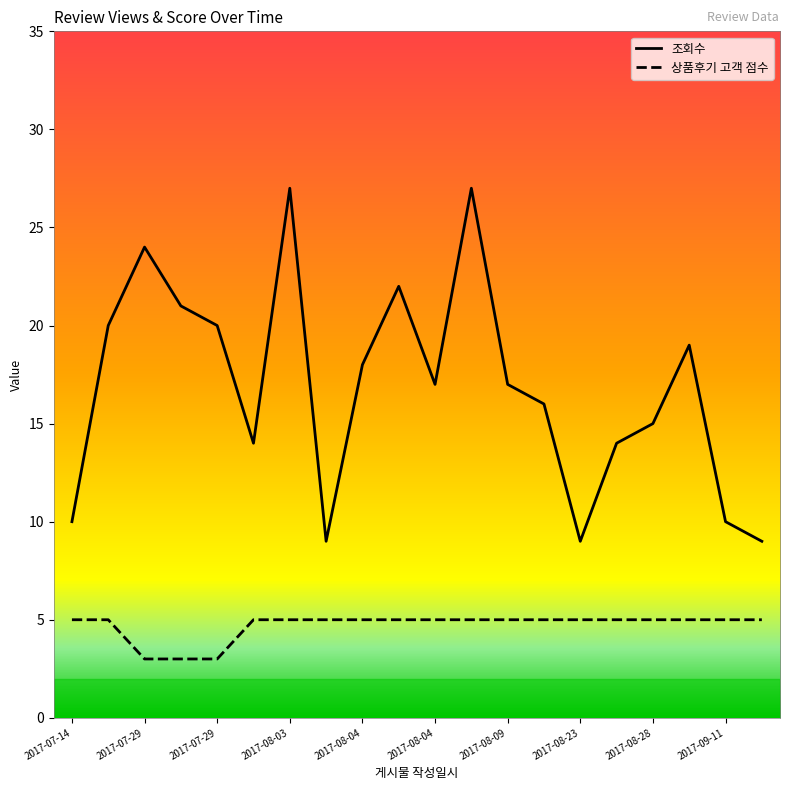

Reading right to left, list all the values displayed in this chart.

조회수: 9	10	19	15	14	9	16	17	27	17	22	18	9	27	14	20	21	24	20	10
상품후기 고객 점수: 5	5	5	5	5	5	5	5	5	5	5	5	5	5	5	3	3	3	5	5